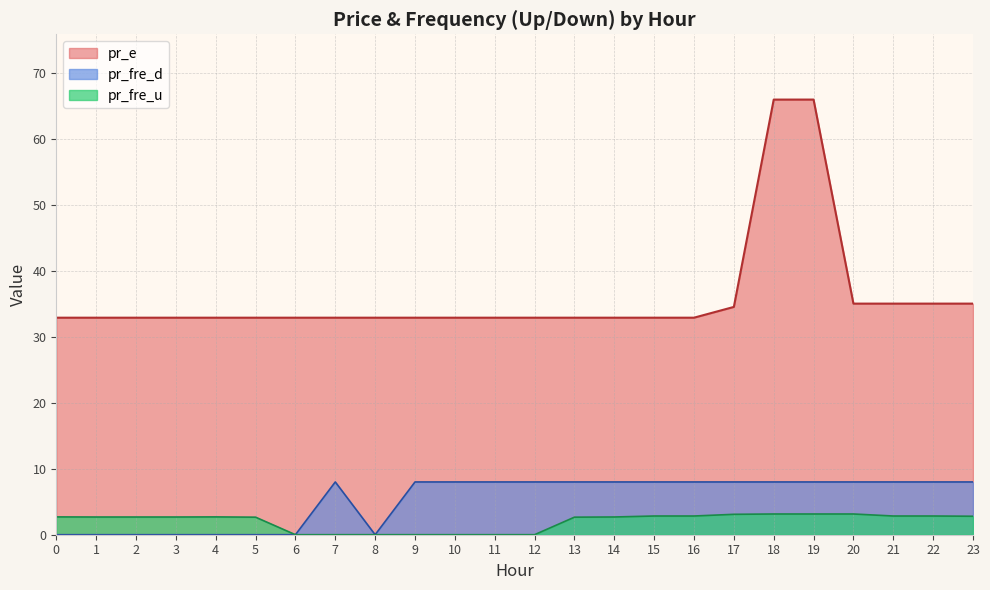

Rank the categories by pr_fre_u value from lowest to highest.

9, 6, 10, 7, 11, 8, 12, 5, 13, 1, 3, 2, 14, 4, 0, 23, 15, 16, 21, 22, 17, 18, 19, 20